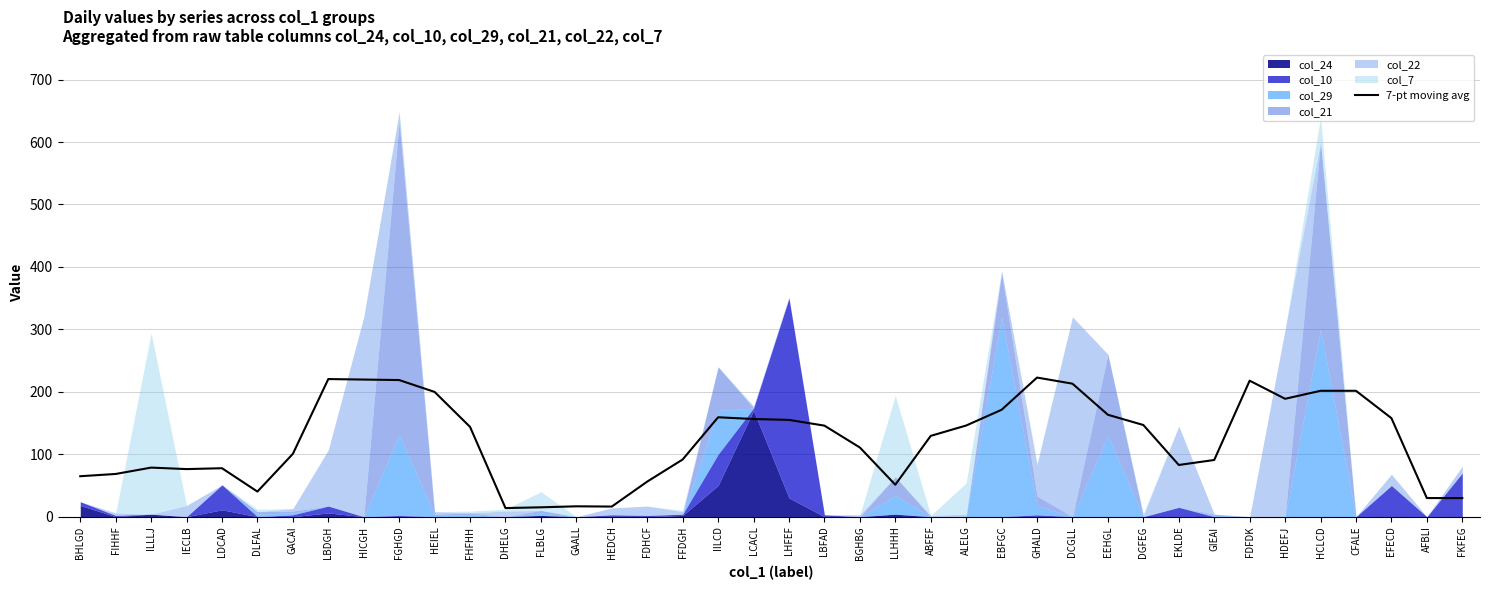

What is the difference between the values at LLHHH and EFECD?

106.6